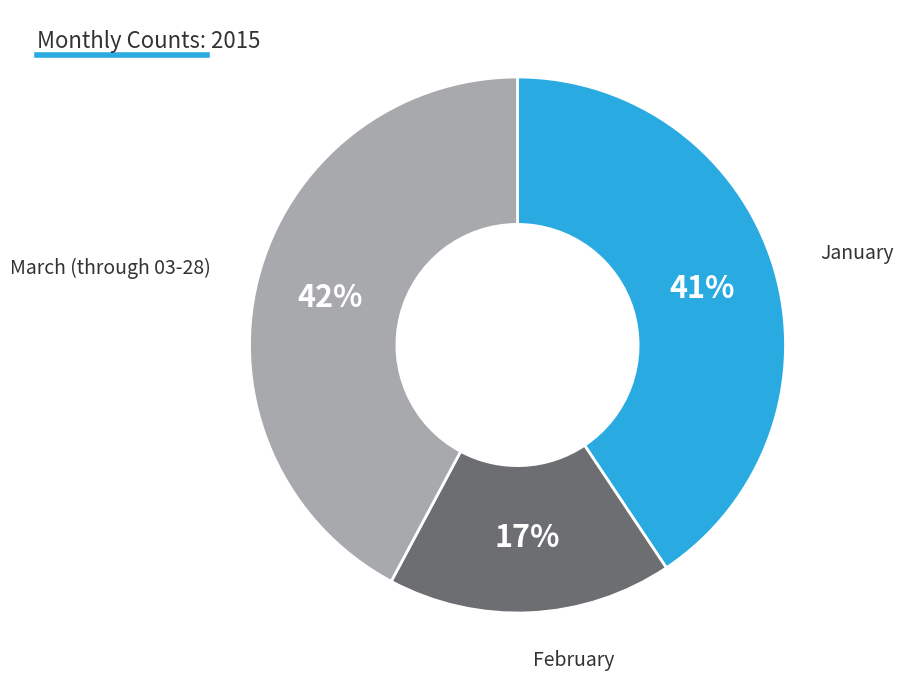

To the nearest percent, what is the difference between the largest and smallest slice percentages?

25%